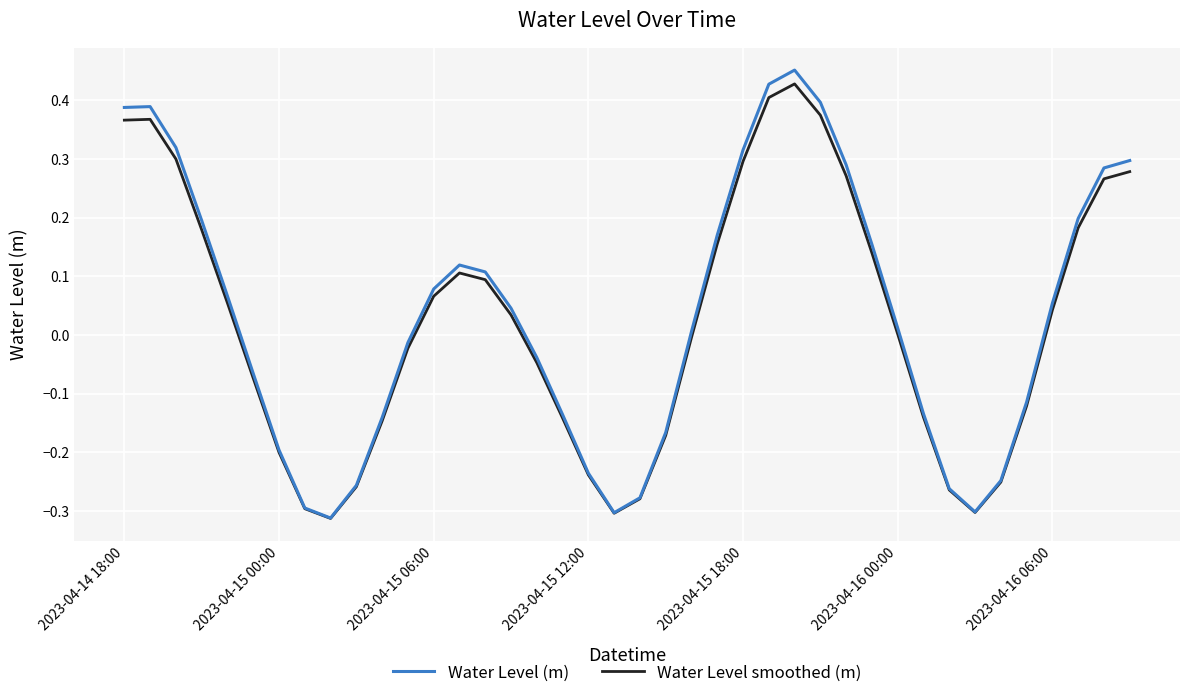

Which series has the widest spread of values?

Water Level (m)